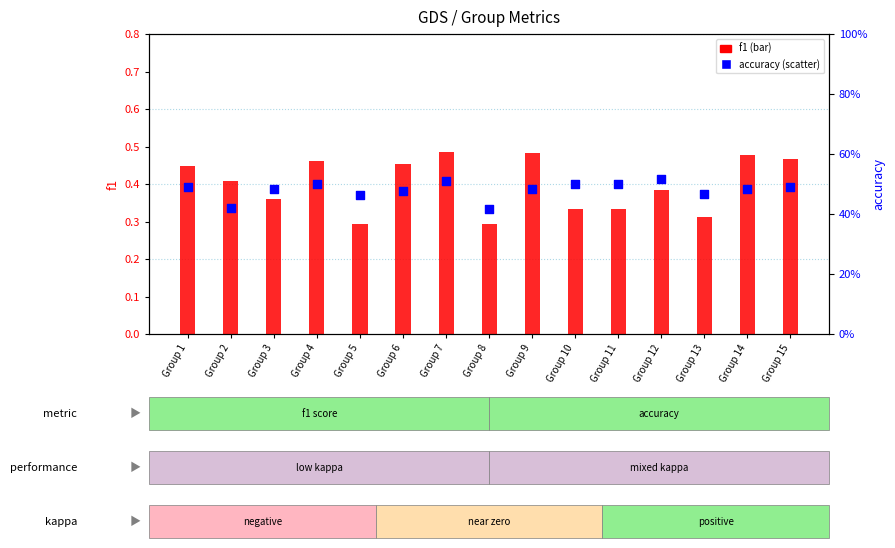

Which series has the largest total across all categories?

accuracy